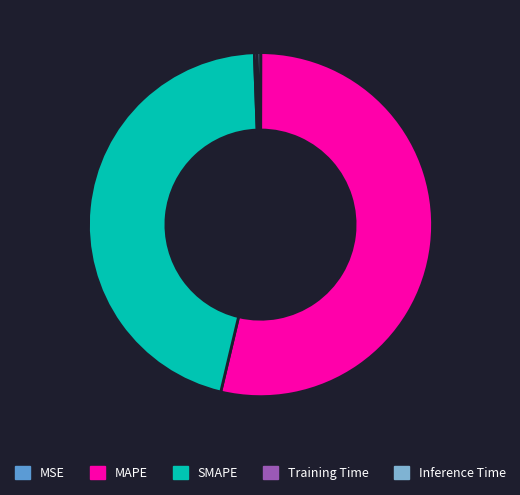

Do Inference Time and MAPE together represent more than half of the pie?

Yes